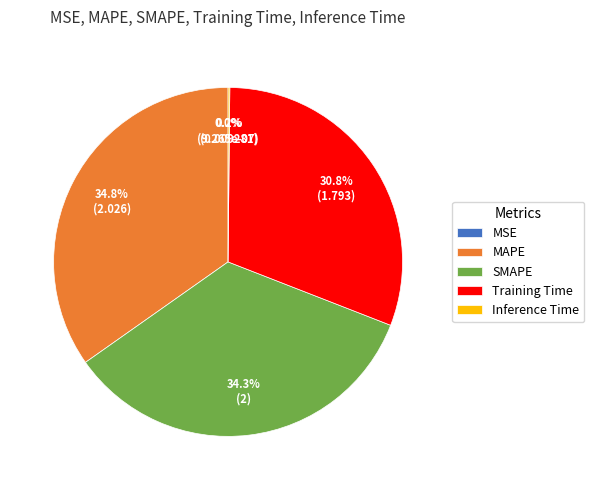

What portion of the pie excludes MAPE?

65.2%